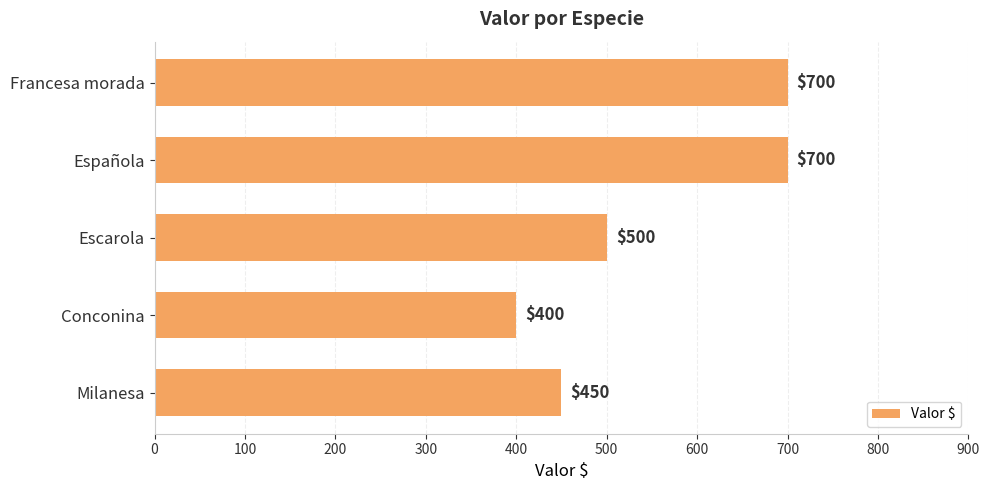

Does the chart contain any negative values?

No